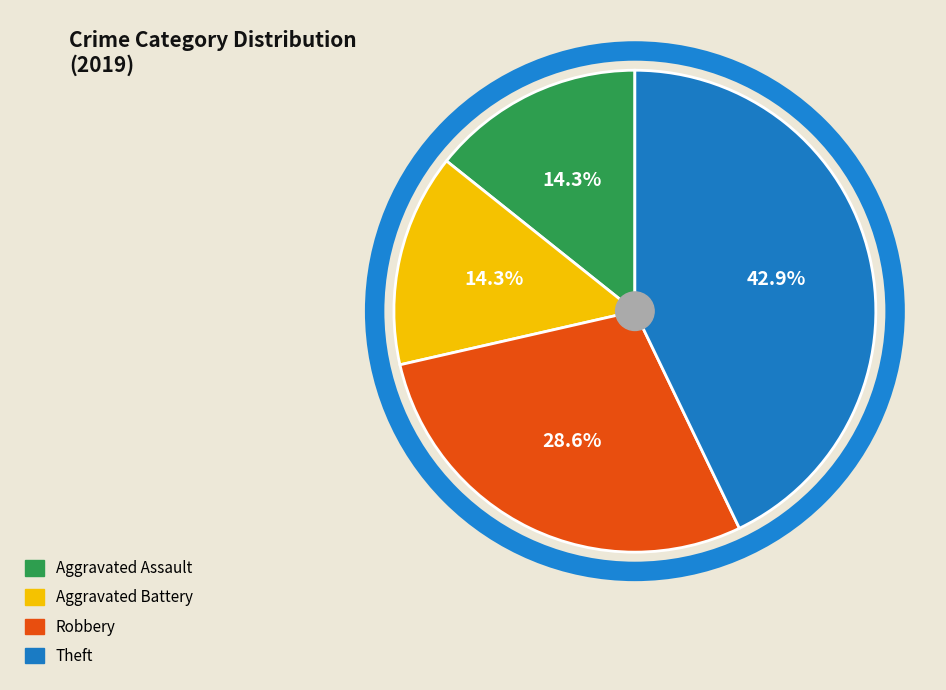

How many slices are in this pie chart?

4